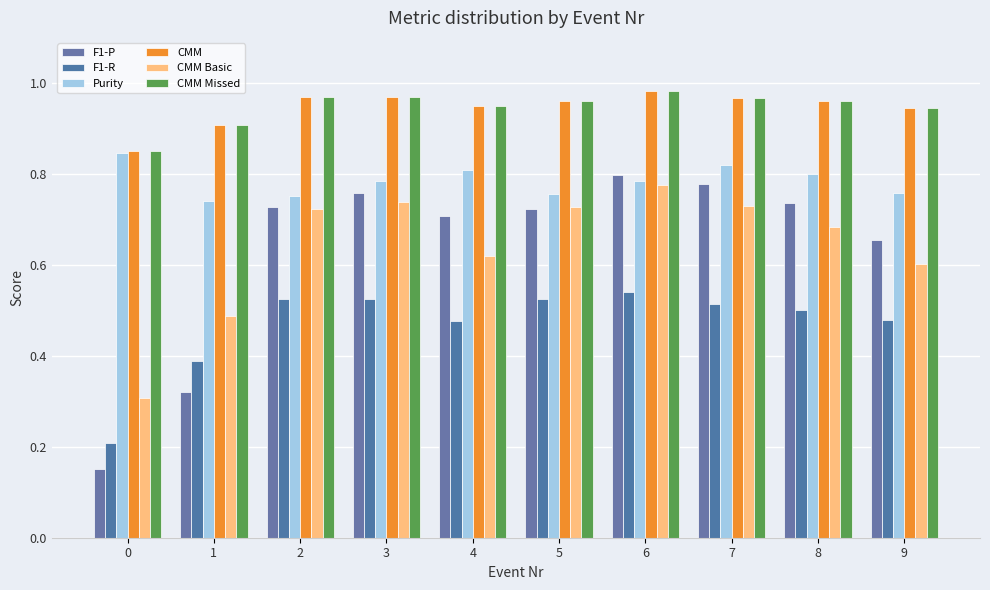

Which series has the largest total across all categories?

CMM